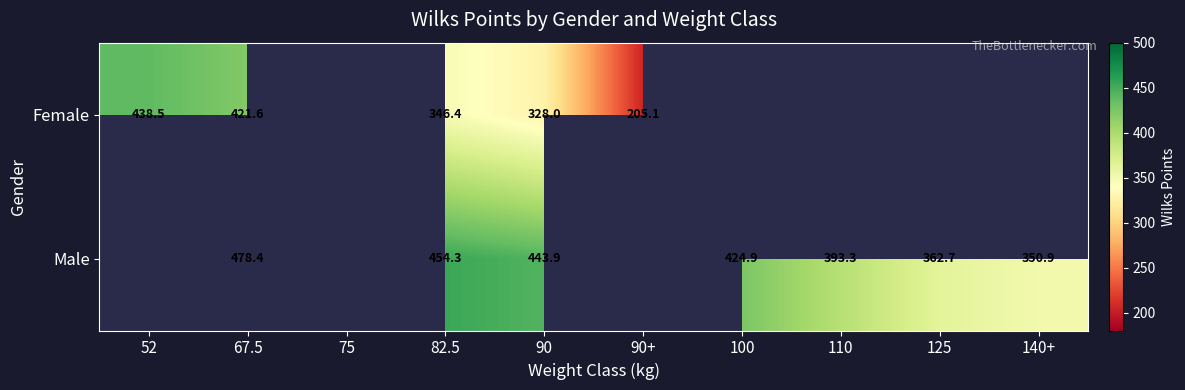

What is the total value across all series at 82.5?

800.7